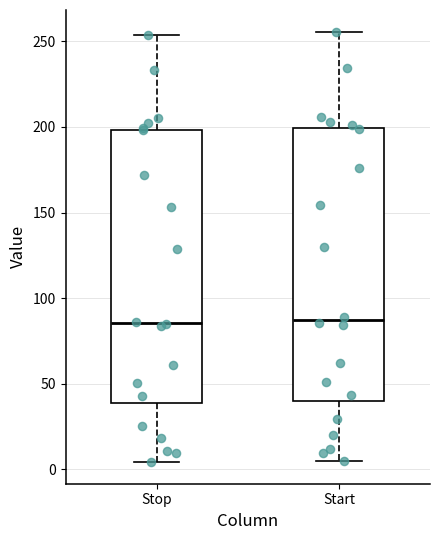

Reading left to right, transcribe this box plot: for each box, give where its median line is, the range the box spans, and where its two whiskers end, as read against the y-axis. The values are not printed on the chart, so give them approximately, as read against the axis.

Stop: median 85, box 40 to 200, whiskers 5 to 255
Start: median 85, box 40 to 200, whiskers 5 to 255